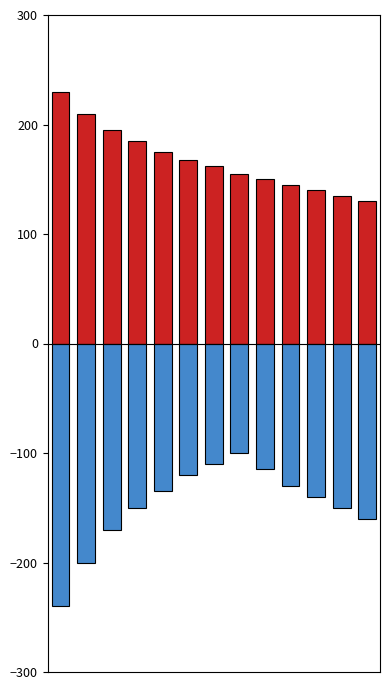

Which series changed the most between 3 and 4?

Min